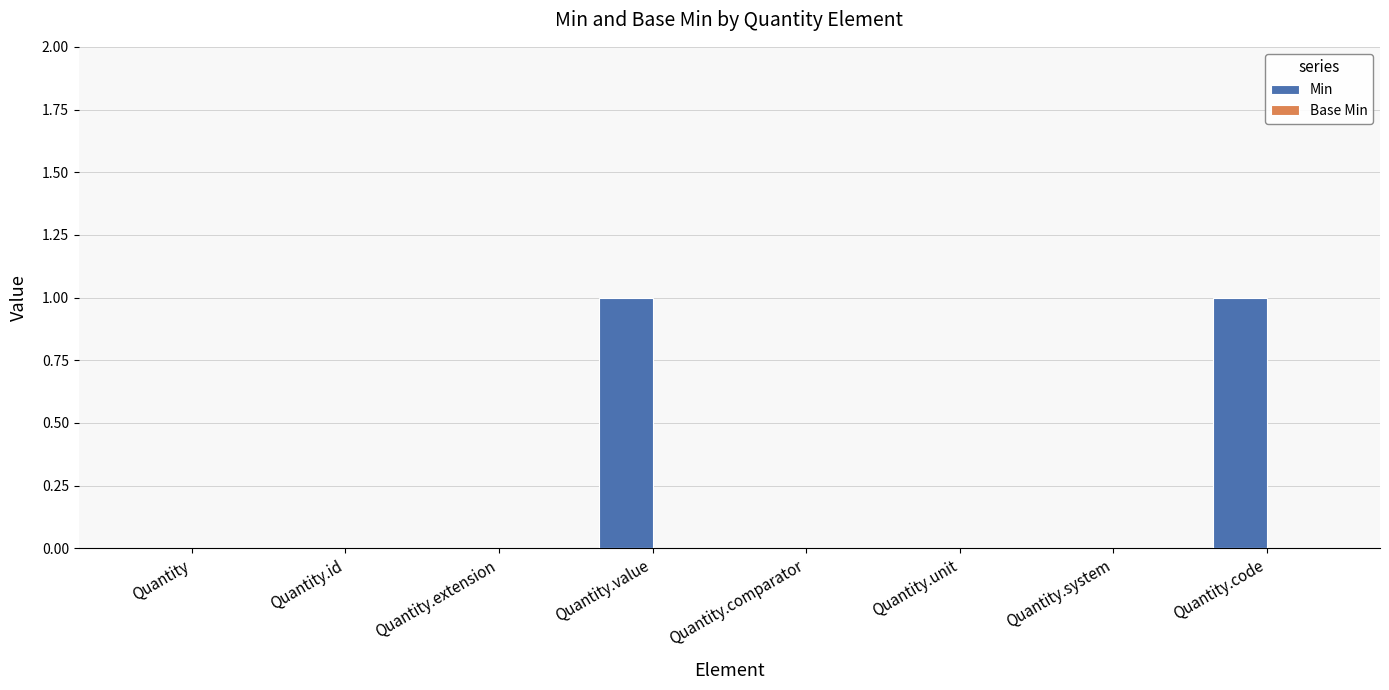

Reading right to left, list all the values displayed in this chart.

Quantity.code=1	Quantity.system=0	Quantity.unit=0	Quantity.comparator=0	Quantity.value=1	Quantity.extension=0	Quantity.id=0	Quantity=0